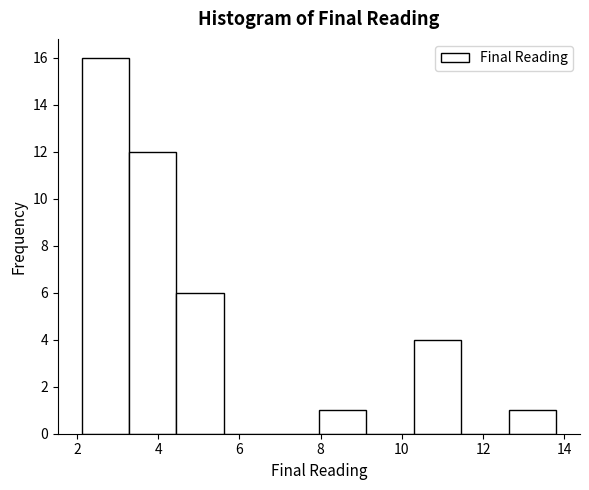

Which range on the x-axis has the tallest bar?

2.2 to 3.2